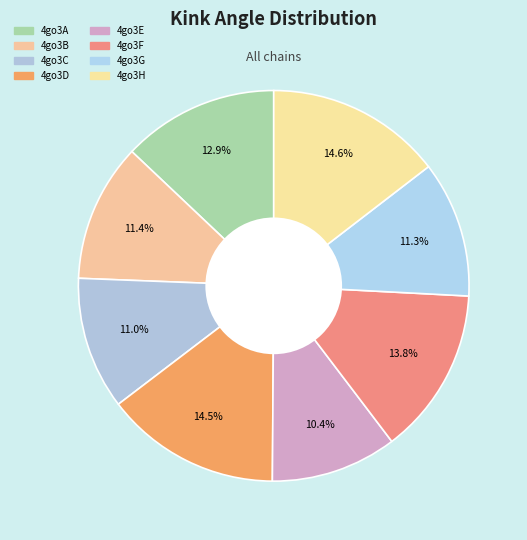

How many slices are in this pie chart?

8